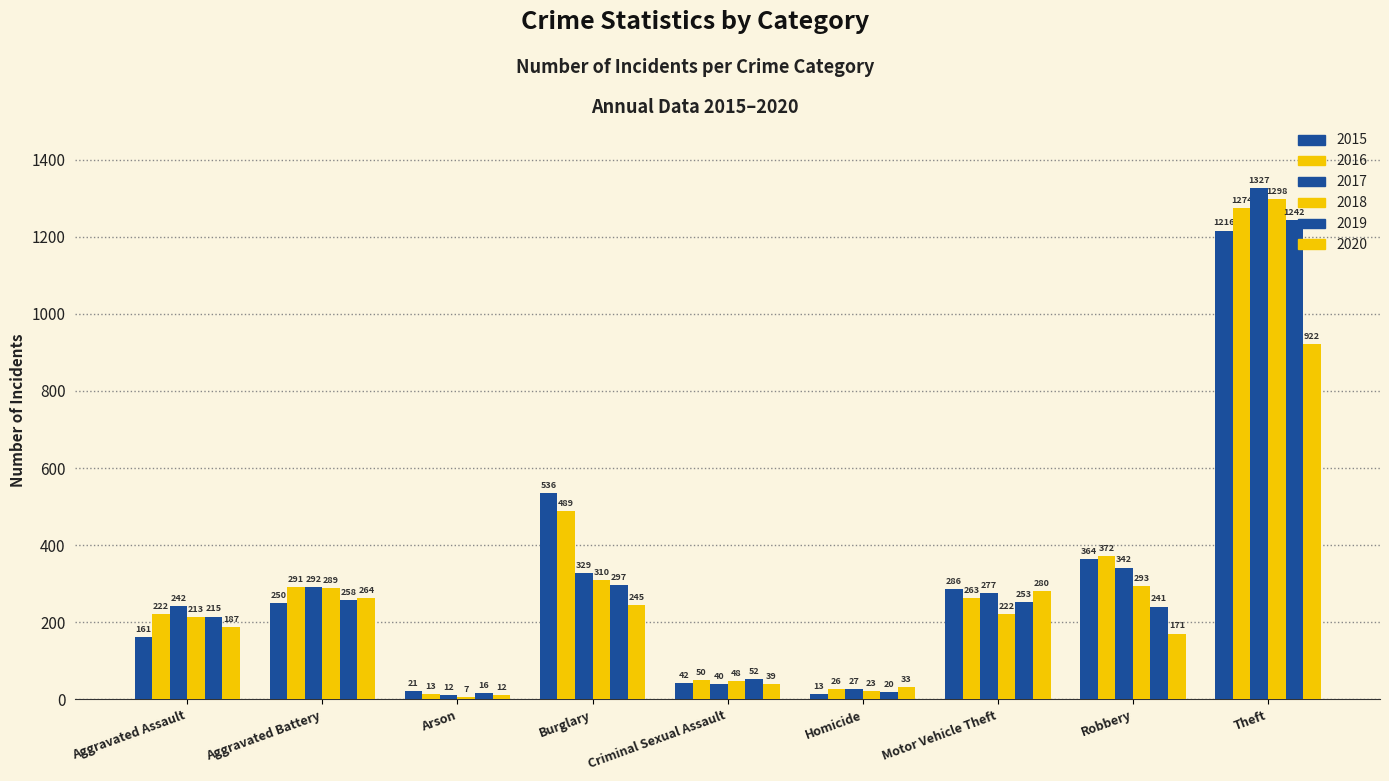

Count the number of data series in this chart.

6